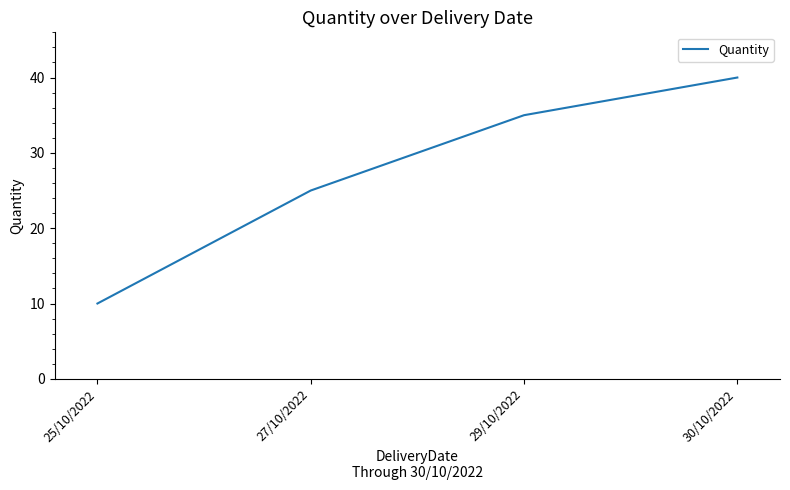

List the labels in order of value, largest first.

30/10/2022, 29/10/2022, 27/10/2022, 25/10/2022